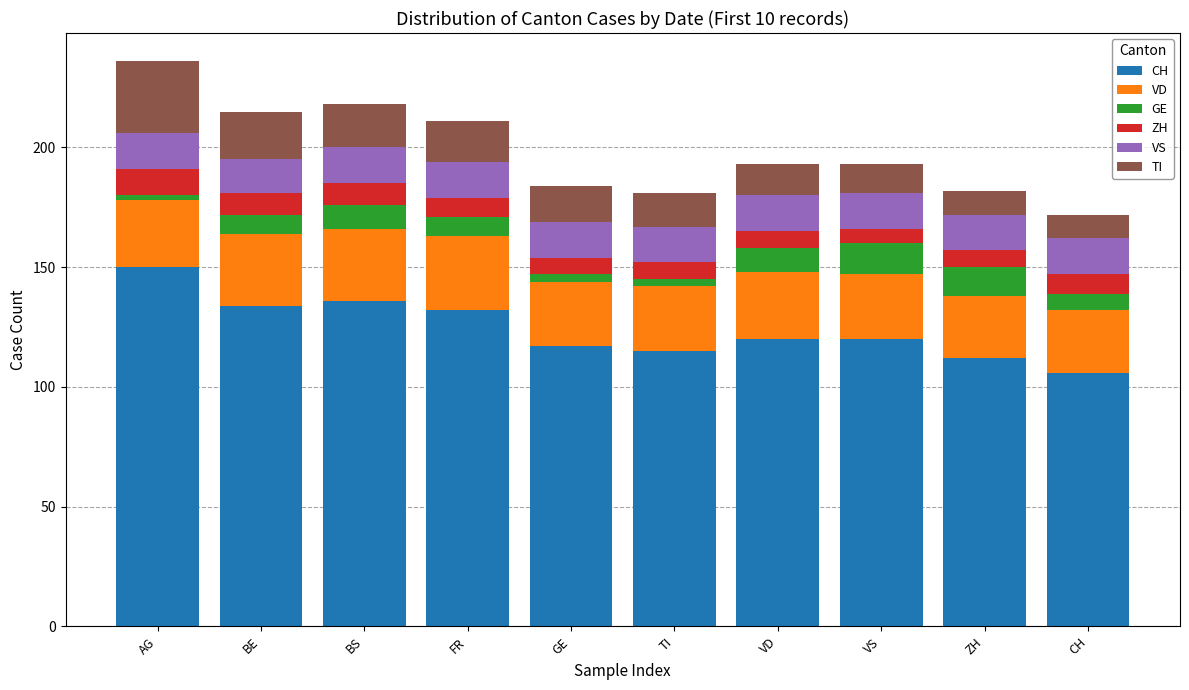

What is the maximum value for CH?

150